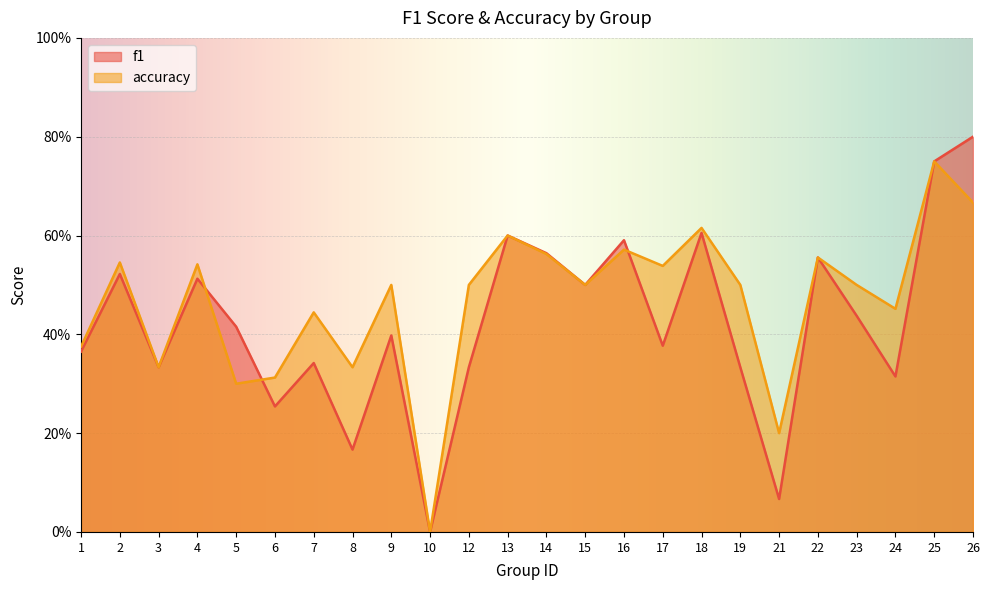

Which series changed the most between 1 and 21?

f1